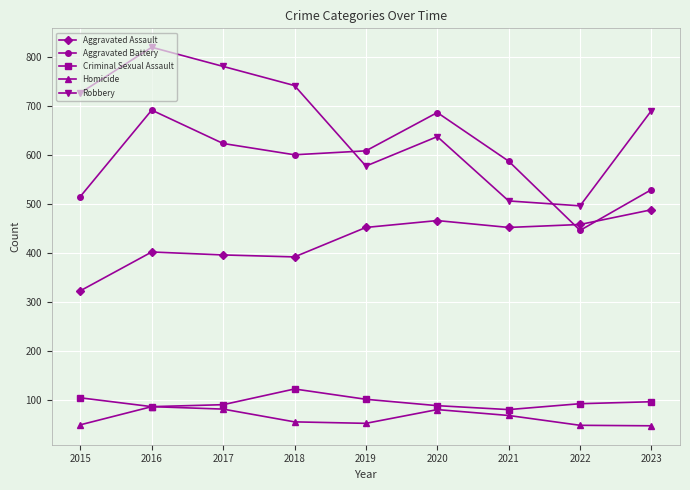

What is the value of the Aggravated Battery point at the 6th from the left?

686